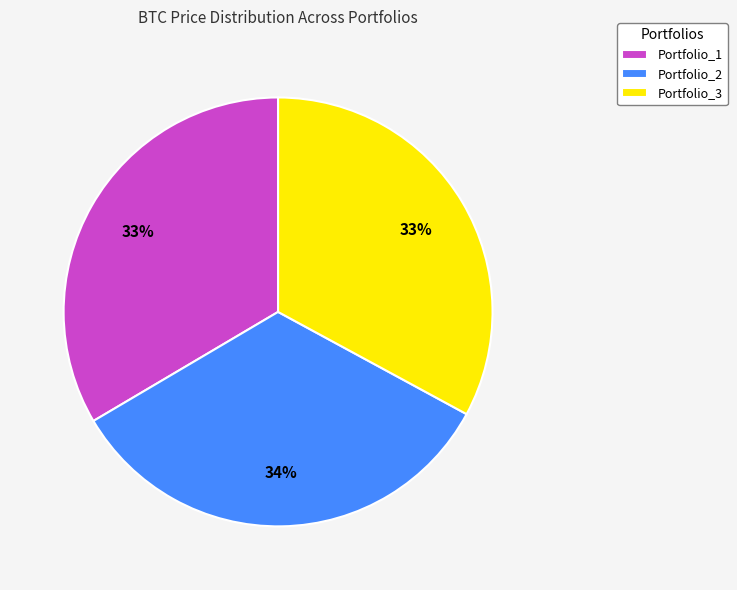

Is it true that Portfolio_1 is 39% of the pie?

False